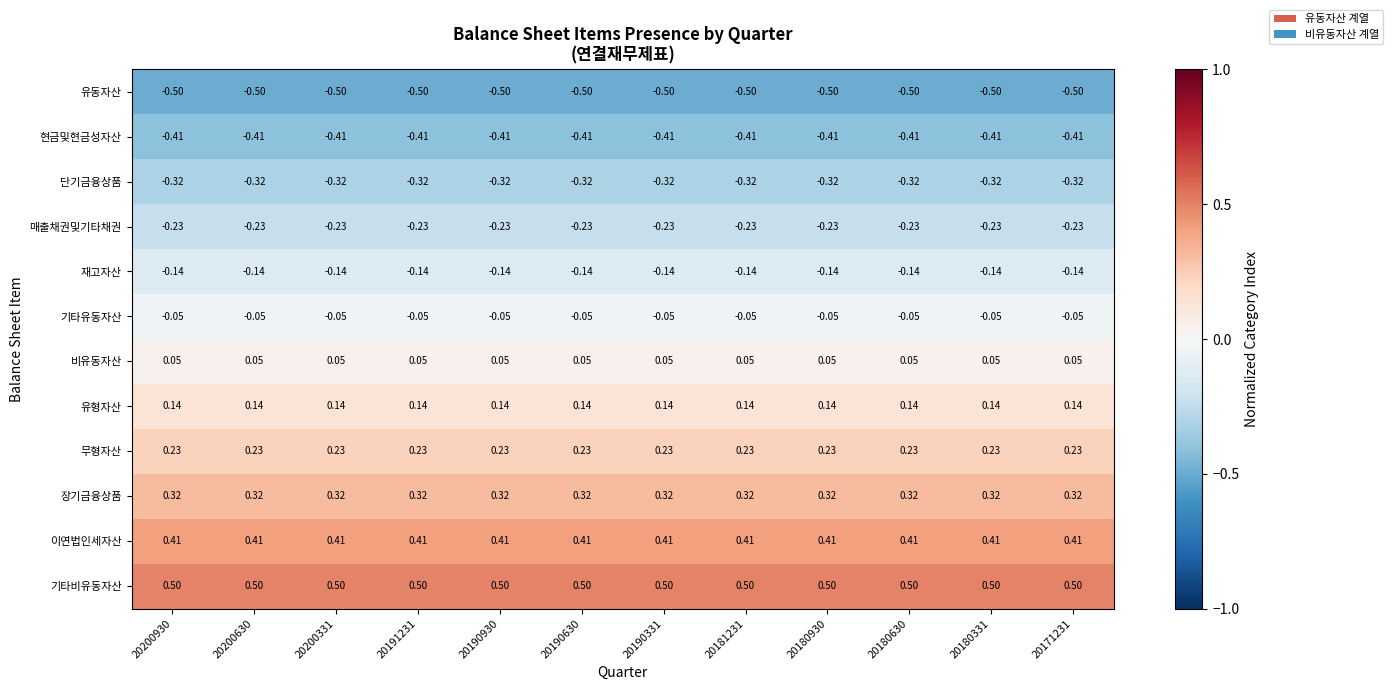

At 20200930, list the series in order from largest to smallest.

기타비유동자산, 이연법인세자산, 장기금융상품, 무형자산, 유형자산, 비유동자산, 기타유동자산, 재고자산, 매출채권및기타채권, 단기금융상품, 현금및현금성자산, 유동자산